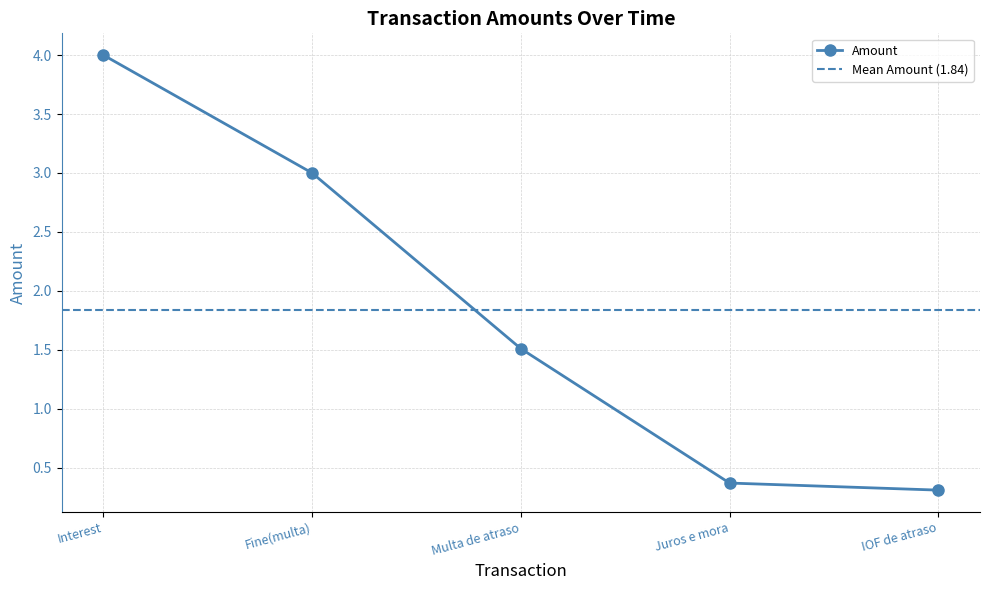

Is it true that Amount equals 0.9 at Multa de atraso?

False